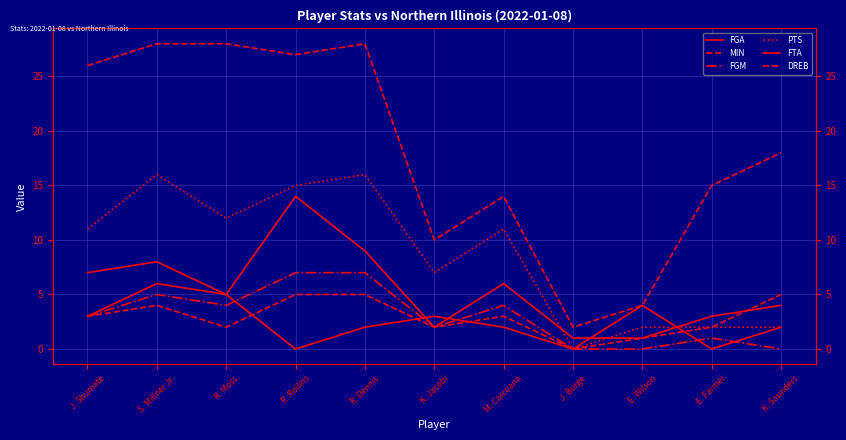

What is the label of the 4th point from the left?

R. Rollins